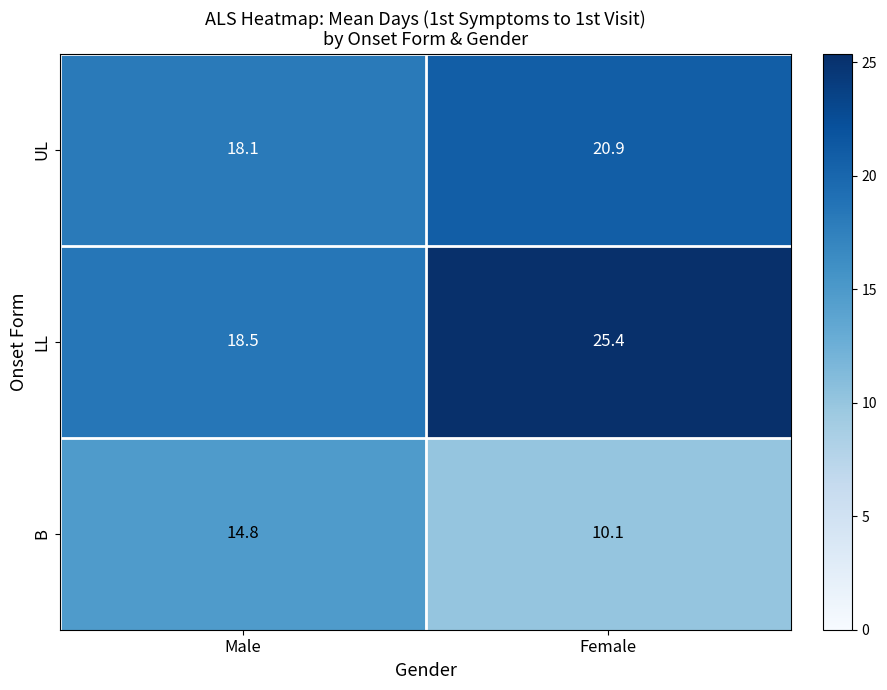

Which series changed the most between Male and Female?

LL